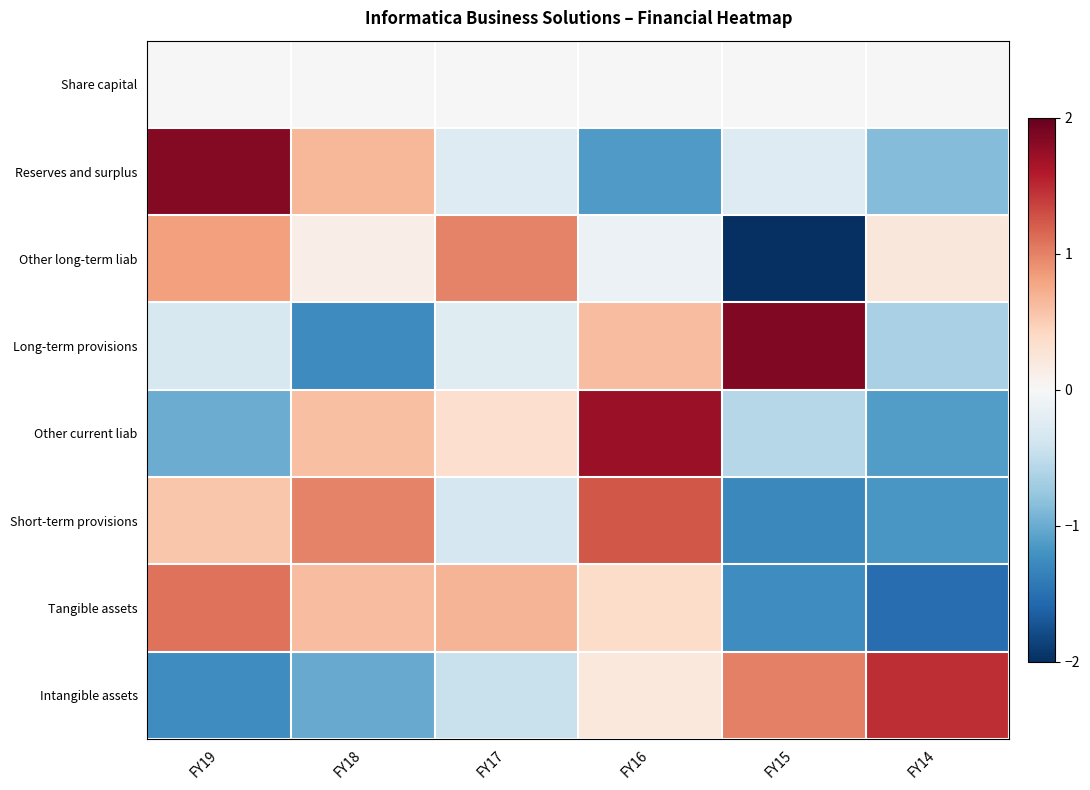

Rank the series by their maximum value, from lowest to highest.

Share capital, Other long-term liab, Tangible assets, Short-term provisions, Intangible assets, Other current liab, Reserves and surplus, Long-term provisions